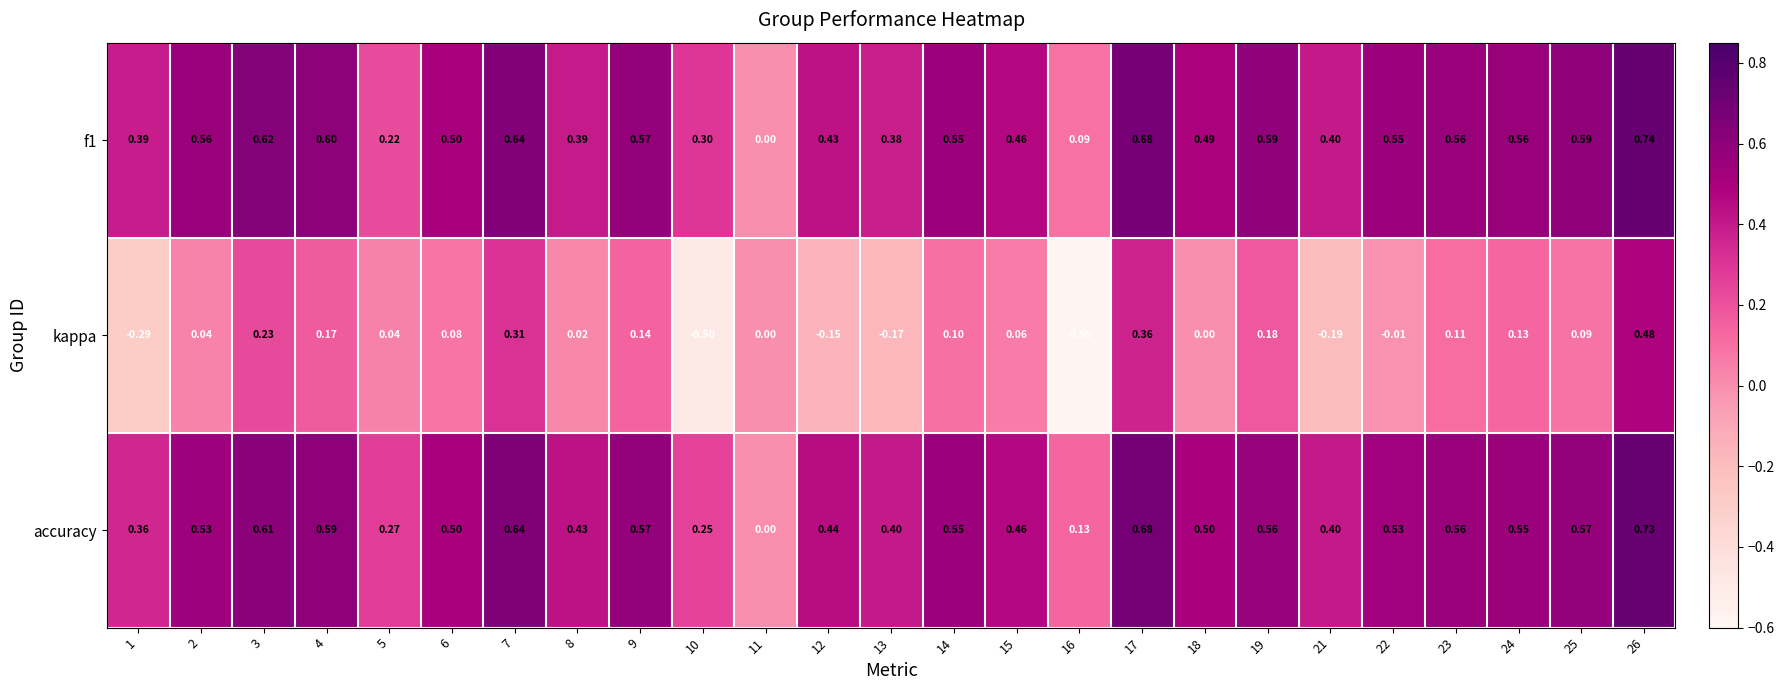

Count the number of data series in this chart.

3